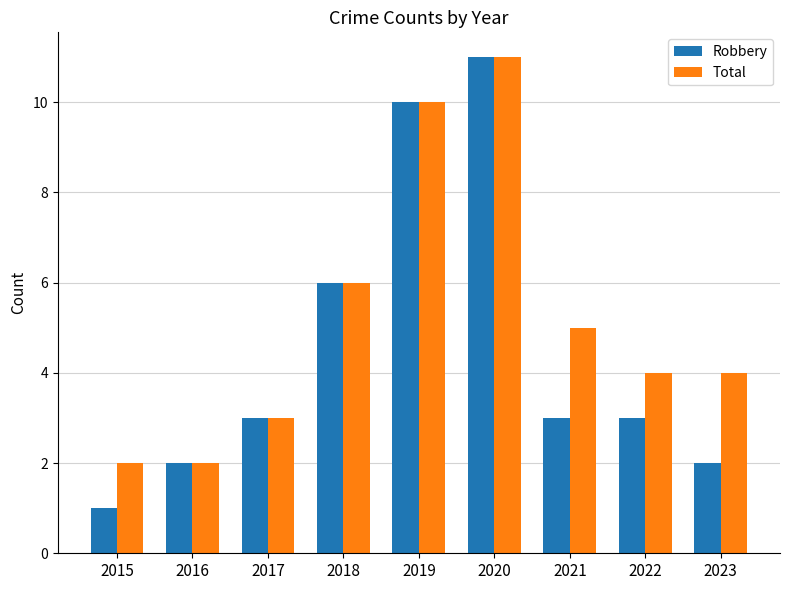

What is the highest value of the Total series?

11